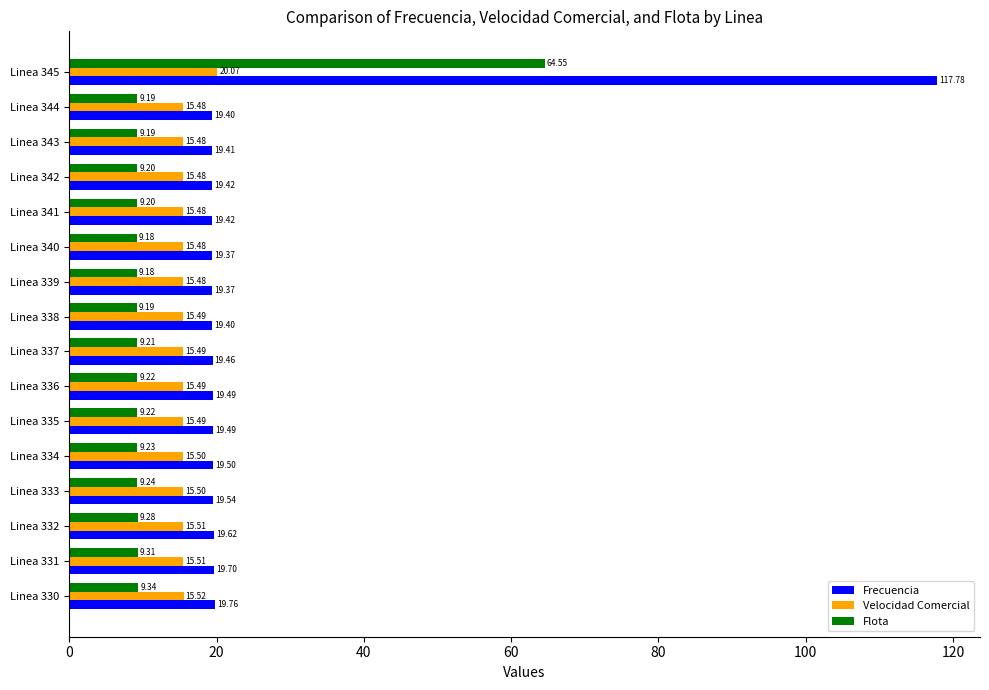

What is the sum of all Flota values?

202.9